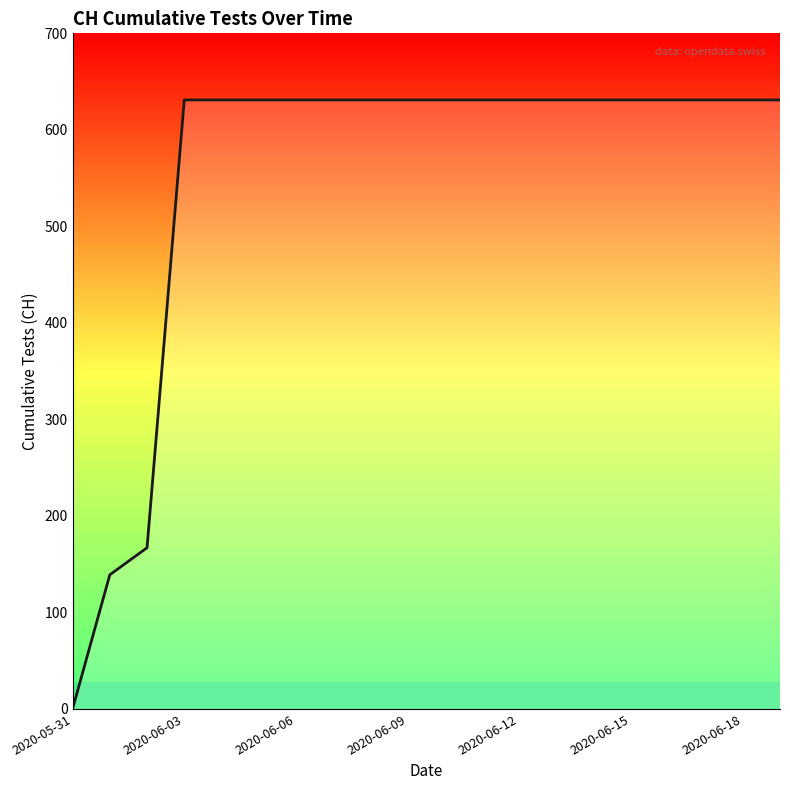

What is the difference between the maximum and minimum values?

631